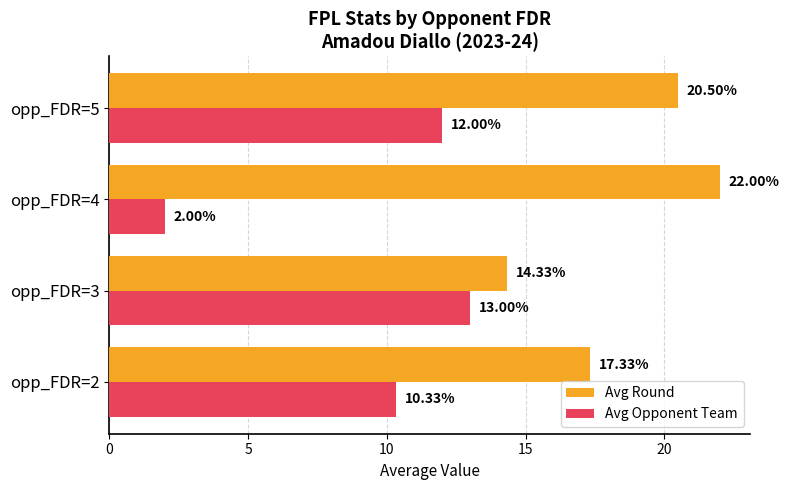

At opp_FDR=2, list the series in order from largest to smallest.

Avg Round, Avg Opponent Team